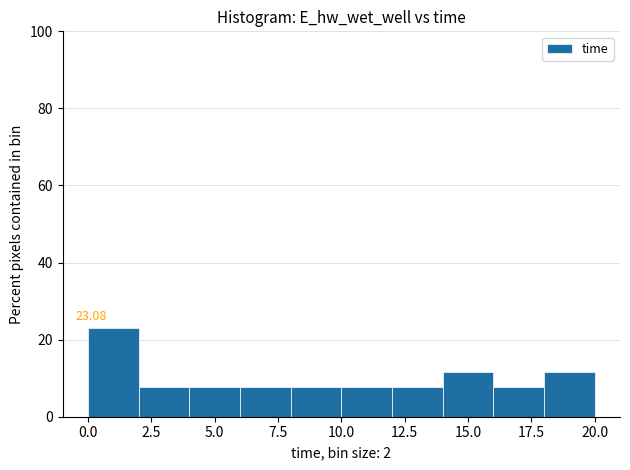

Which range on the x-axis has the tallest bar?

0 to 2